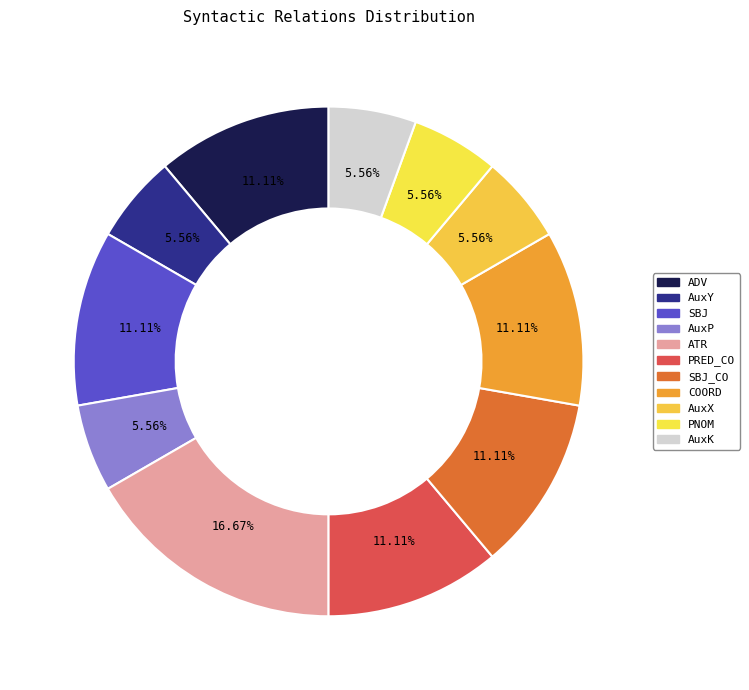

To the nearest percent, what is the difference between the AuxP and ADV slice percentages?

6%